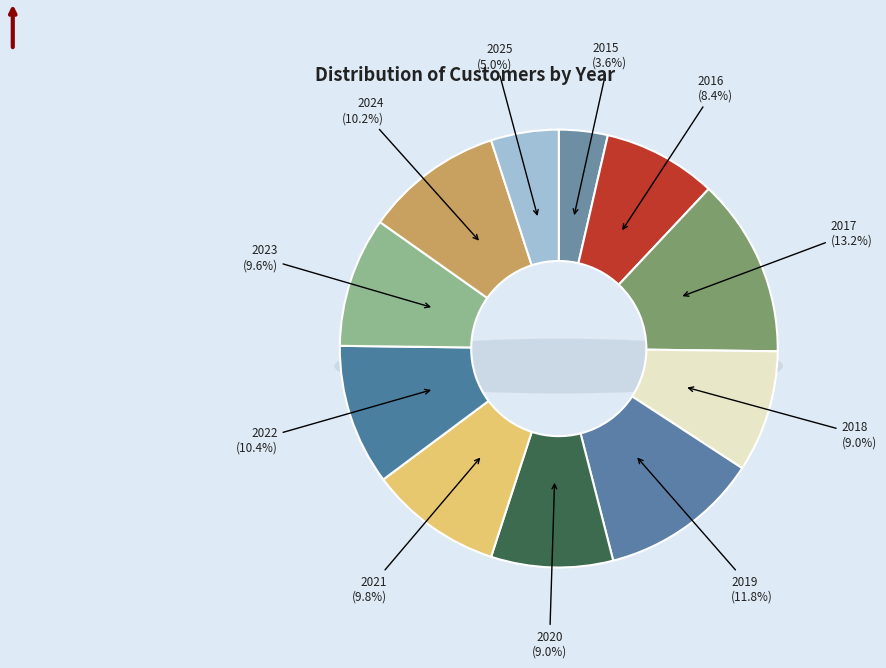

Between 2015 and 2021, which is larger?

2021